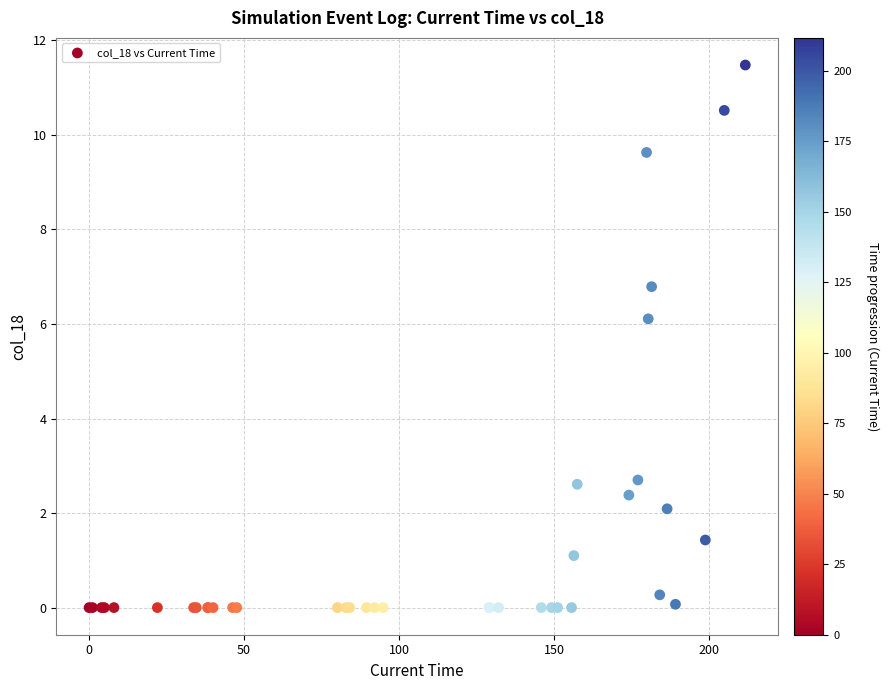

What Y value in the scatter plot is closest to 5?

6.1